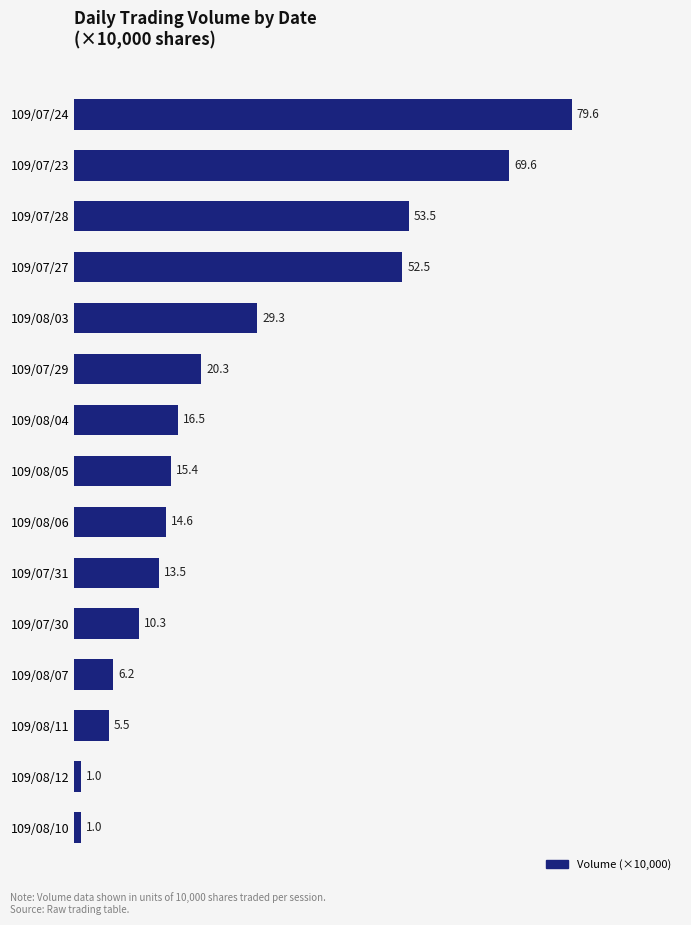

What is the label of the 15th bar from the bottom?

109/07/24